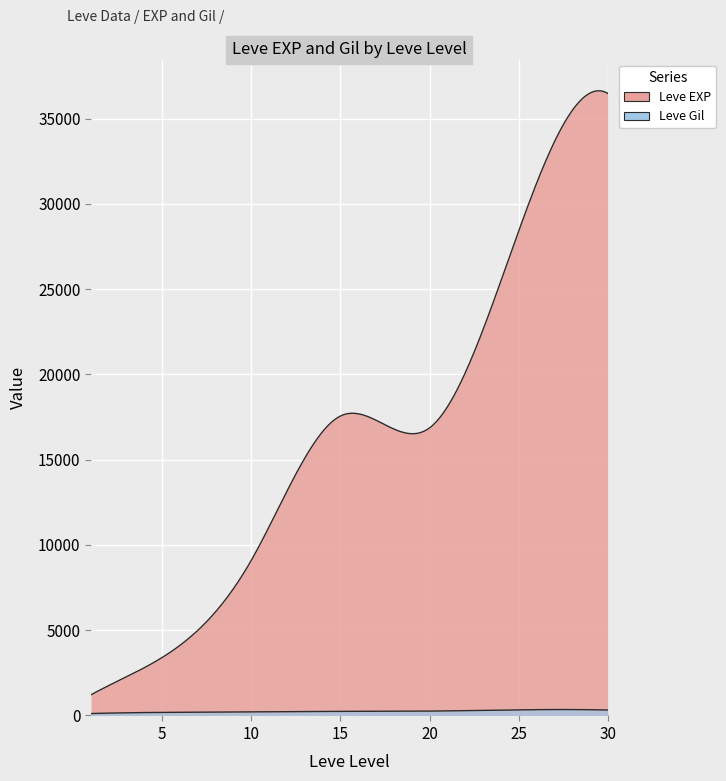

What is the sum of all Leve EXP values?

605250